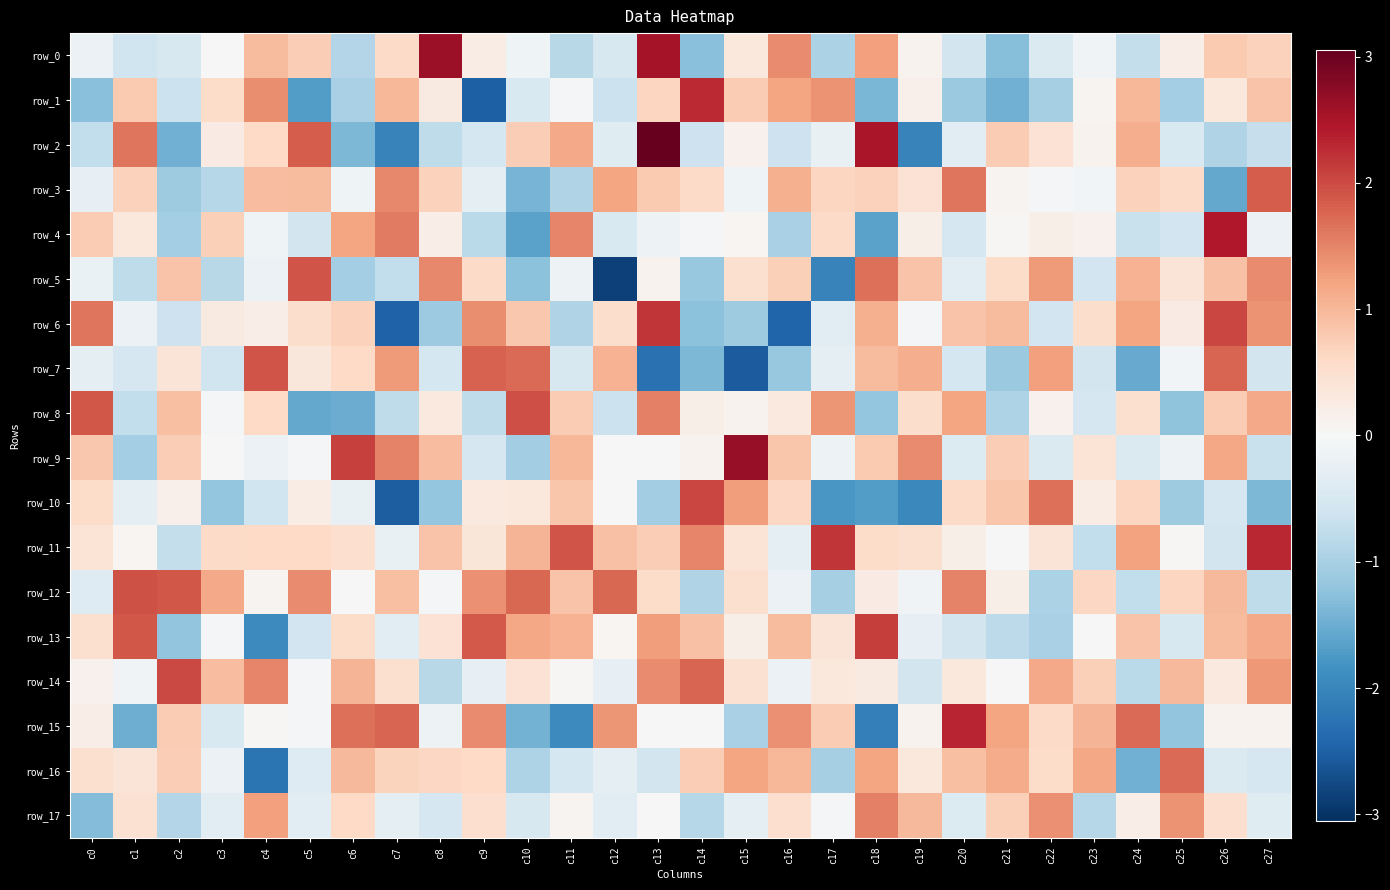

How many values in the row_9 series exceed 0?

15